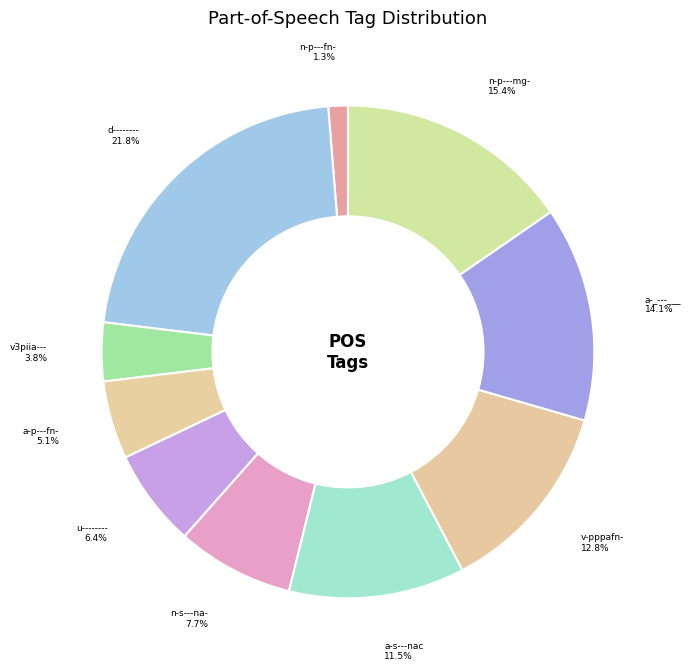

How many segments does this pie chart have?

10